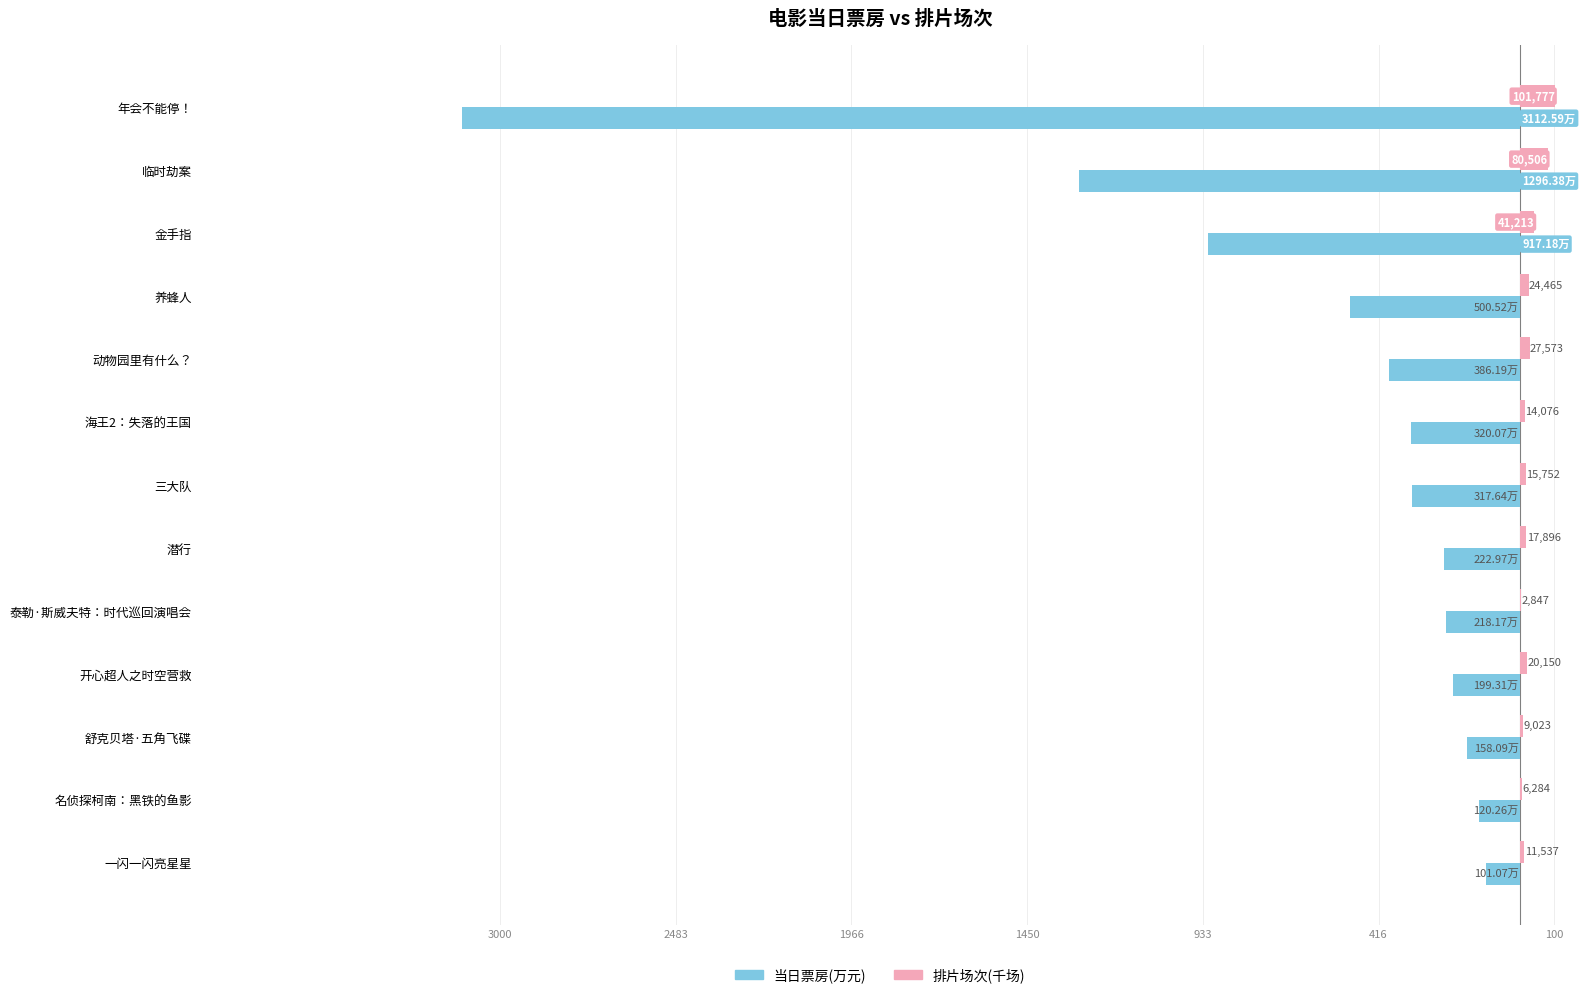

What are all the series names shown in the legend?

当日票房(万元), 排片场次(千场)